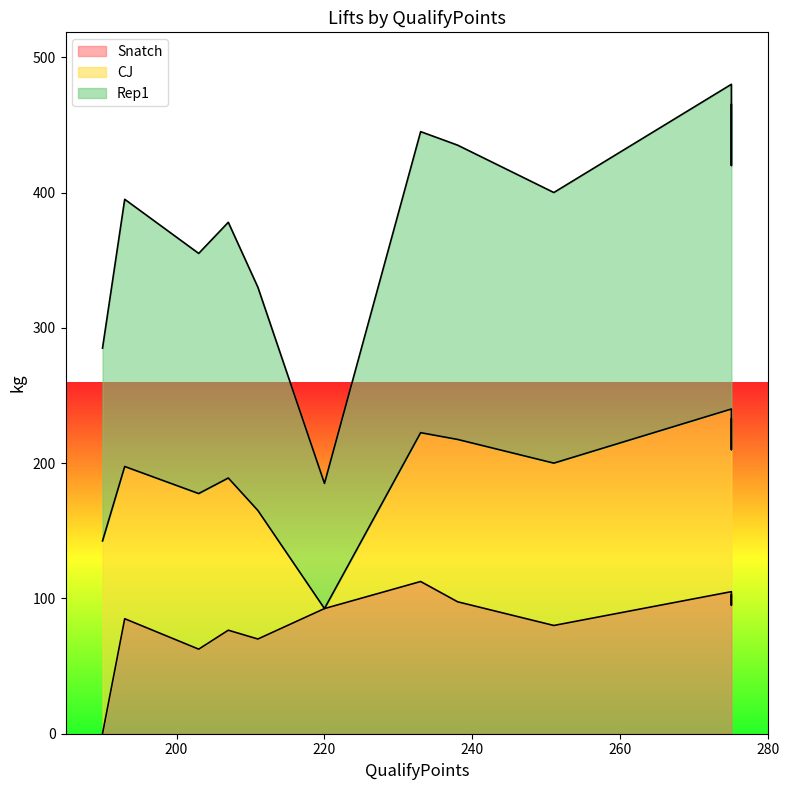

Where is Snatch nearest to the value 56?

203